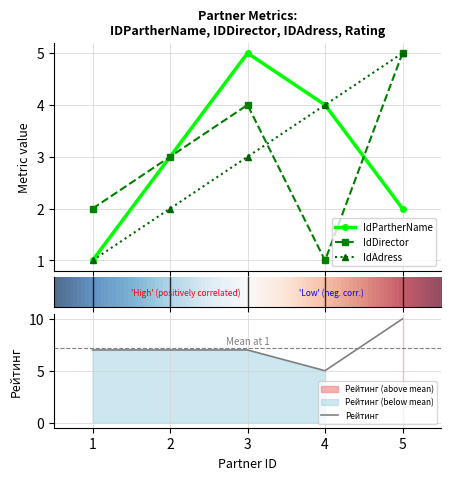

Is this an area chart (filled region under the line)?

No